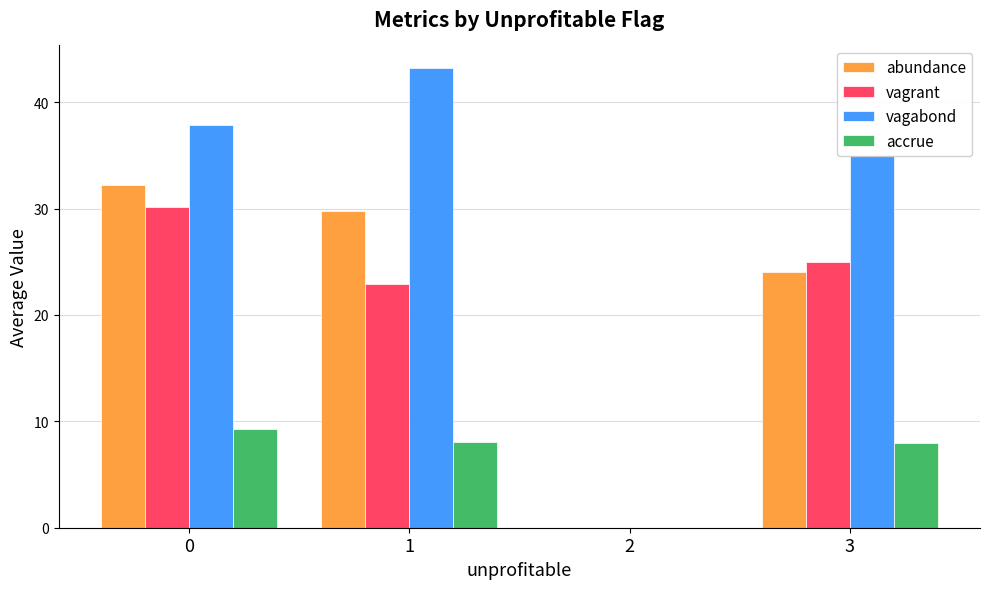

Is the value of accrue at 0 greater than the value of abundance at 3?

No